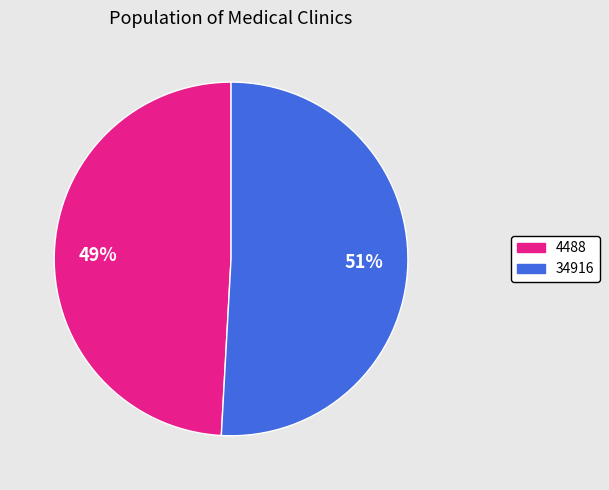

Rank the categories by value from lowest to highest.

4488, 34916